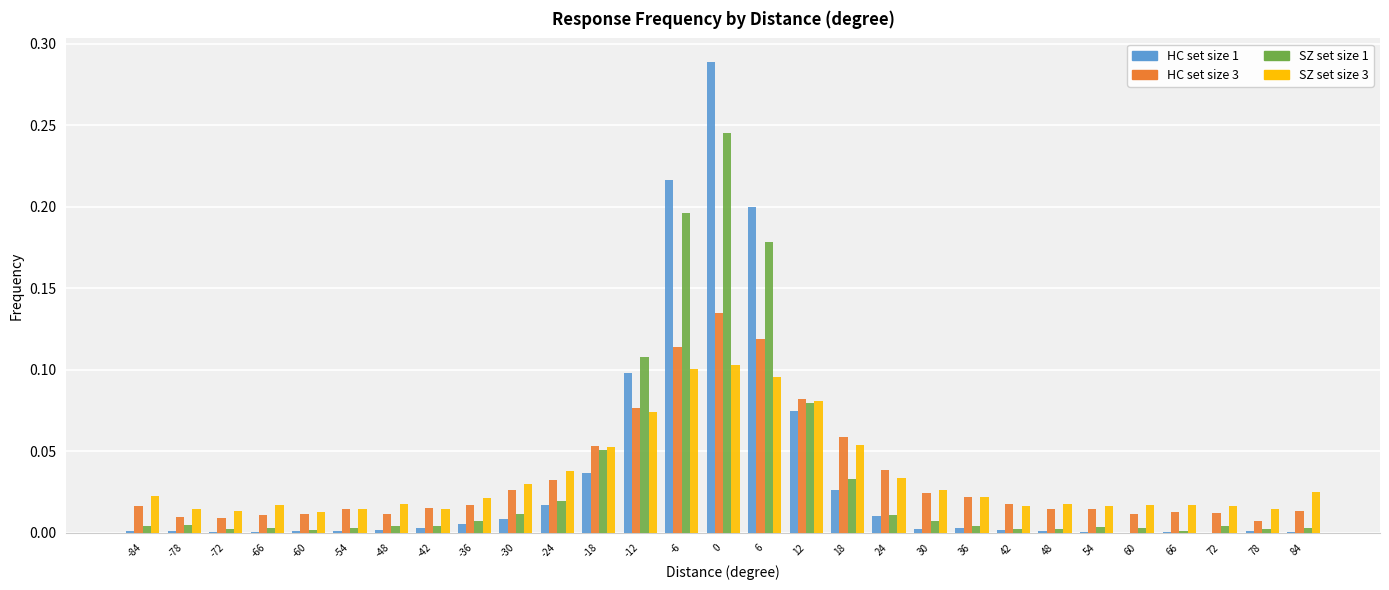

Which series has the widest spread of values?

HC set size 1